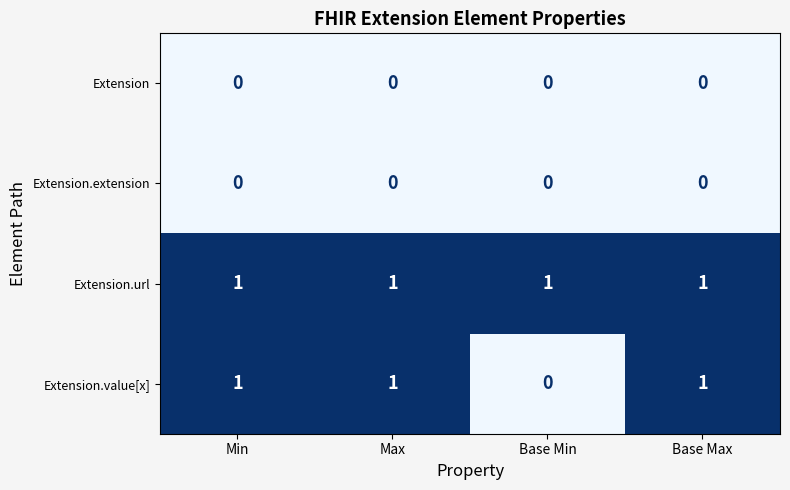

Where is Extension.value[x] nearest to the value 0?

Base Min